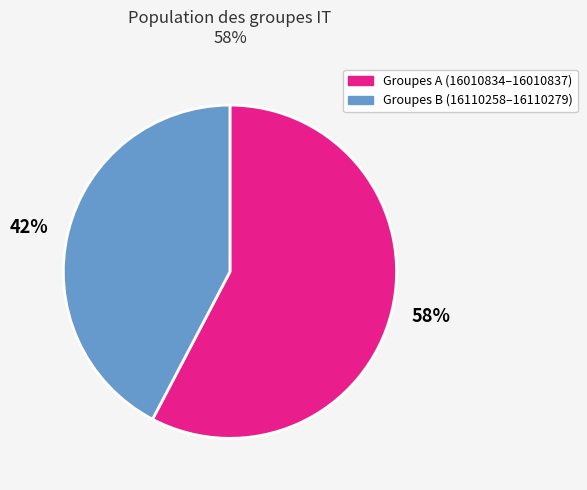

True or false: 58% accounts for 58% of the total.

True